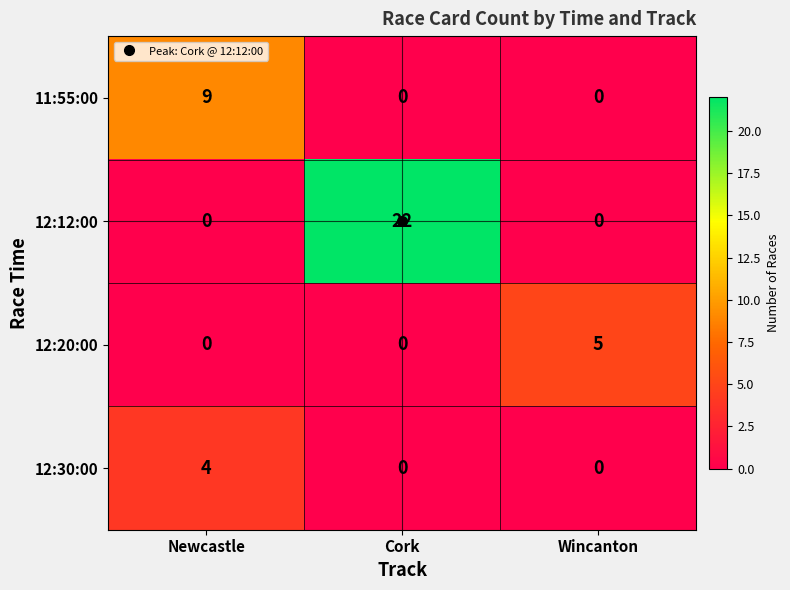

How many 12:12:00 values are between 0 and 22?

3